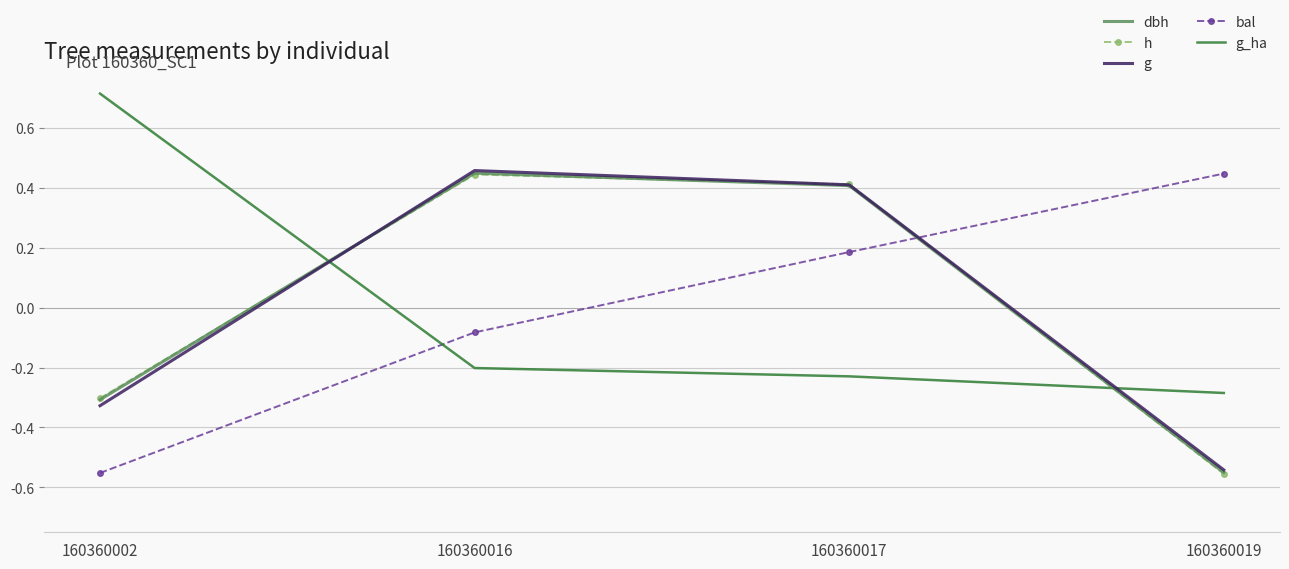

Is the value of dbh at 160360016 greater than the value of bal at 160360002?

Yes